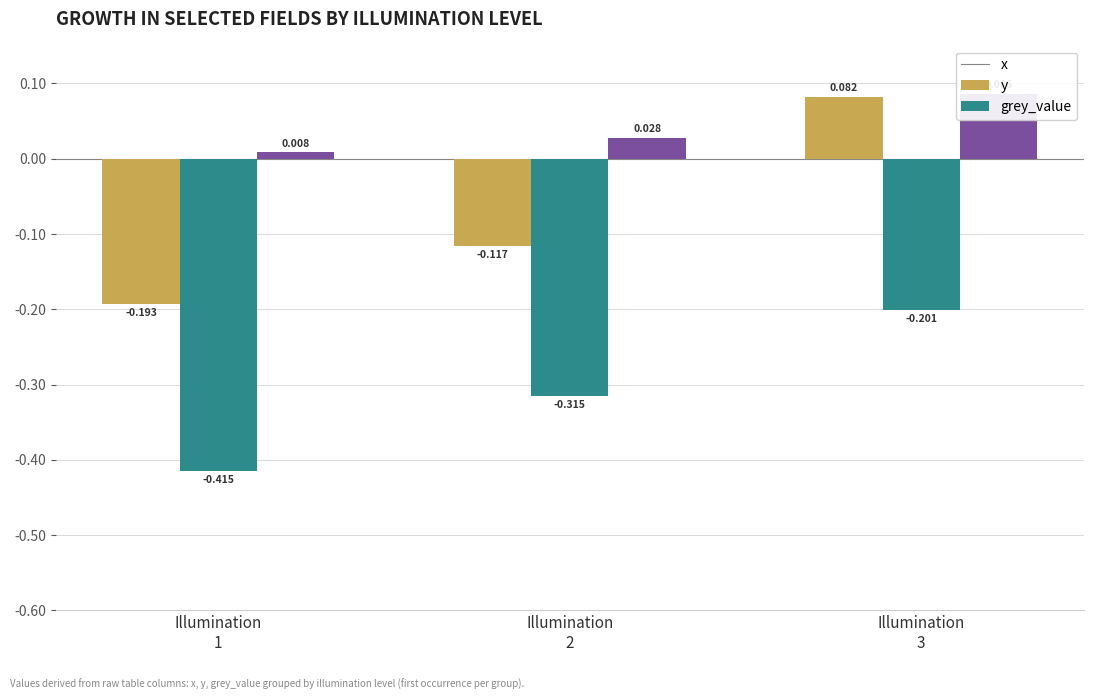

How many categories are shown in the chart?

3